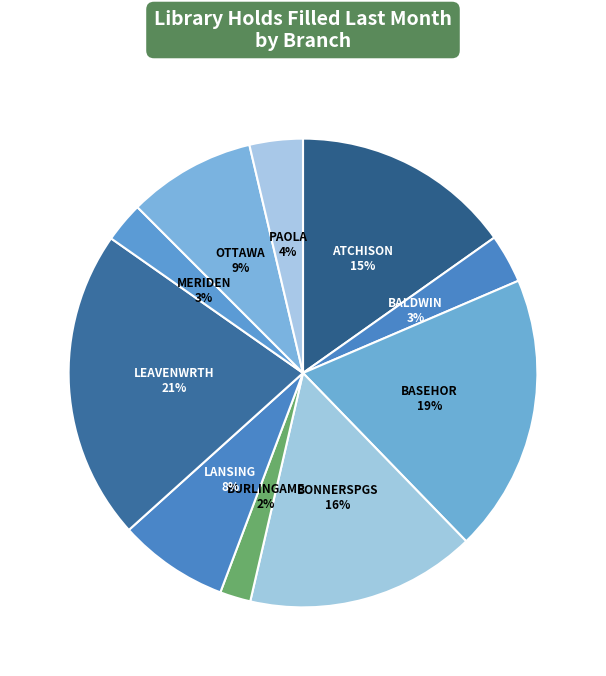

Count the number of slices in the pie.

10